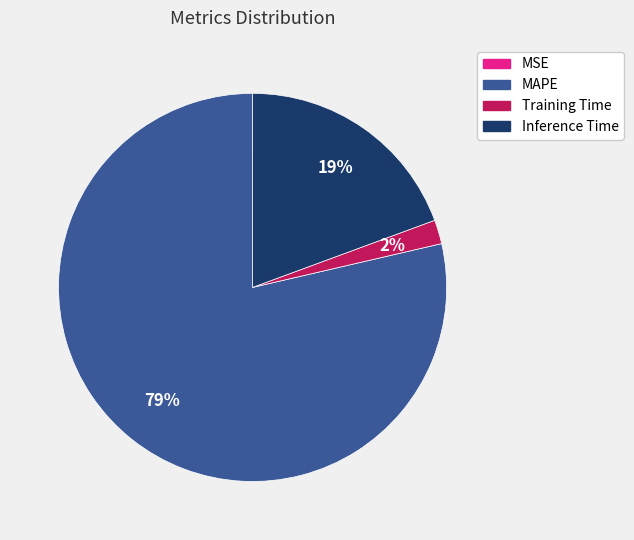

Which has a higher value, MAPE or Training Time?

MAPE